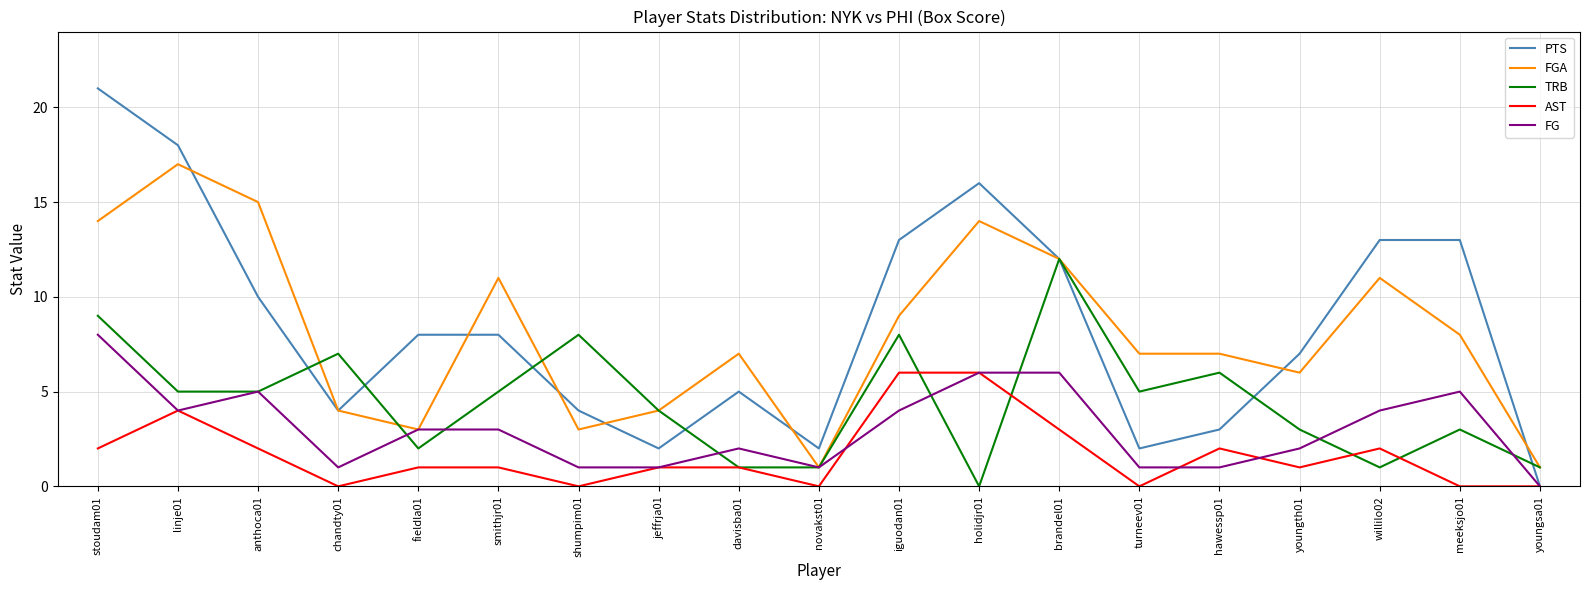

Does the chart have visible grid lines?

Yes